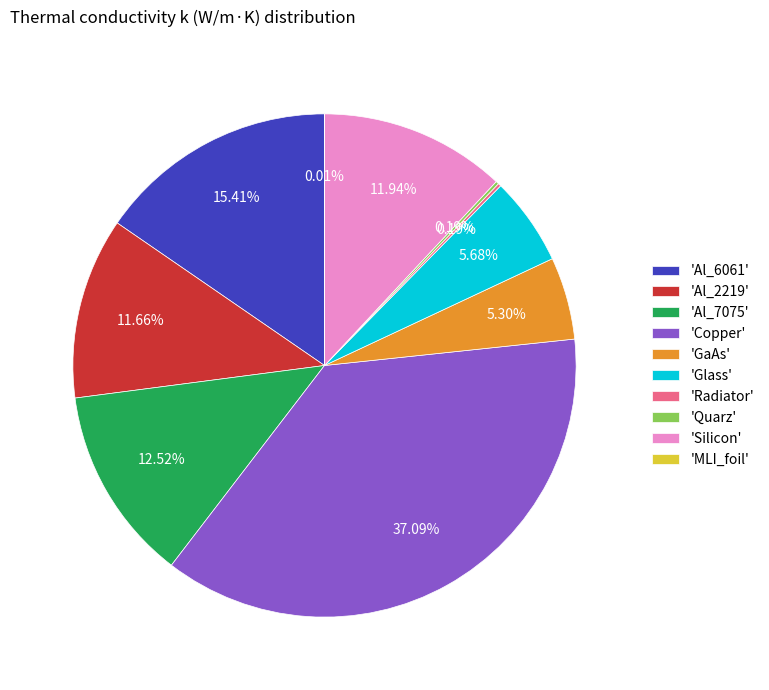

Is 'Al_7075' the majority of the pie?

No